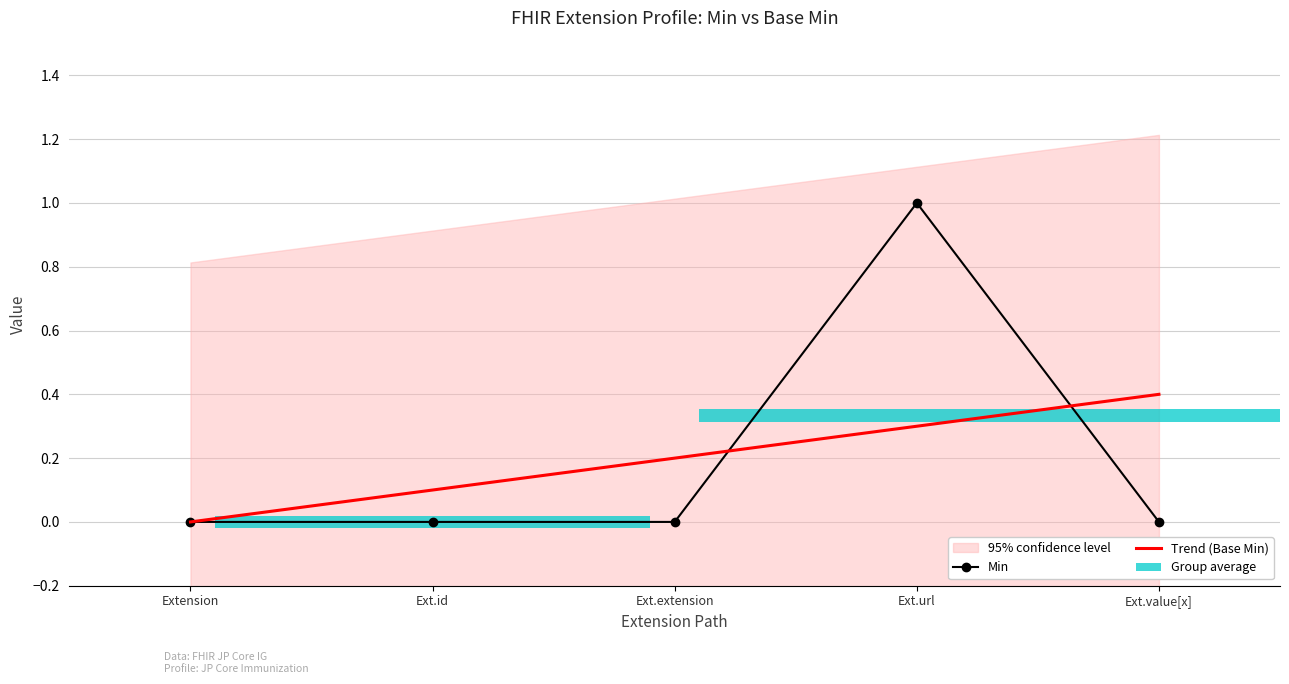

At which label does Trend (Base Min) reach its minimum?

Extension